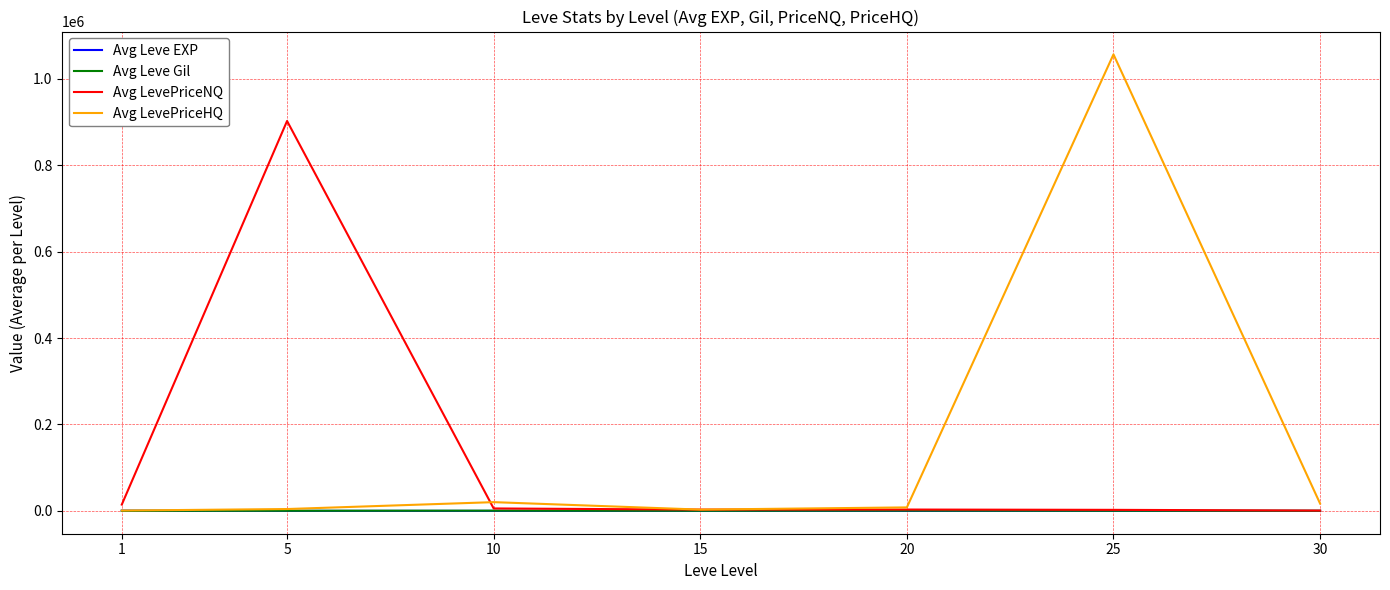

At which category is the sum across all series the highest?

25